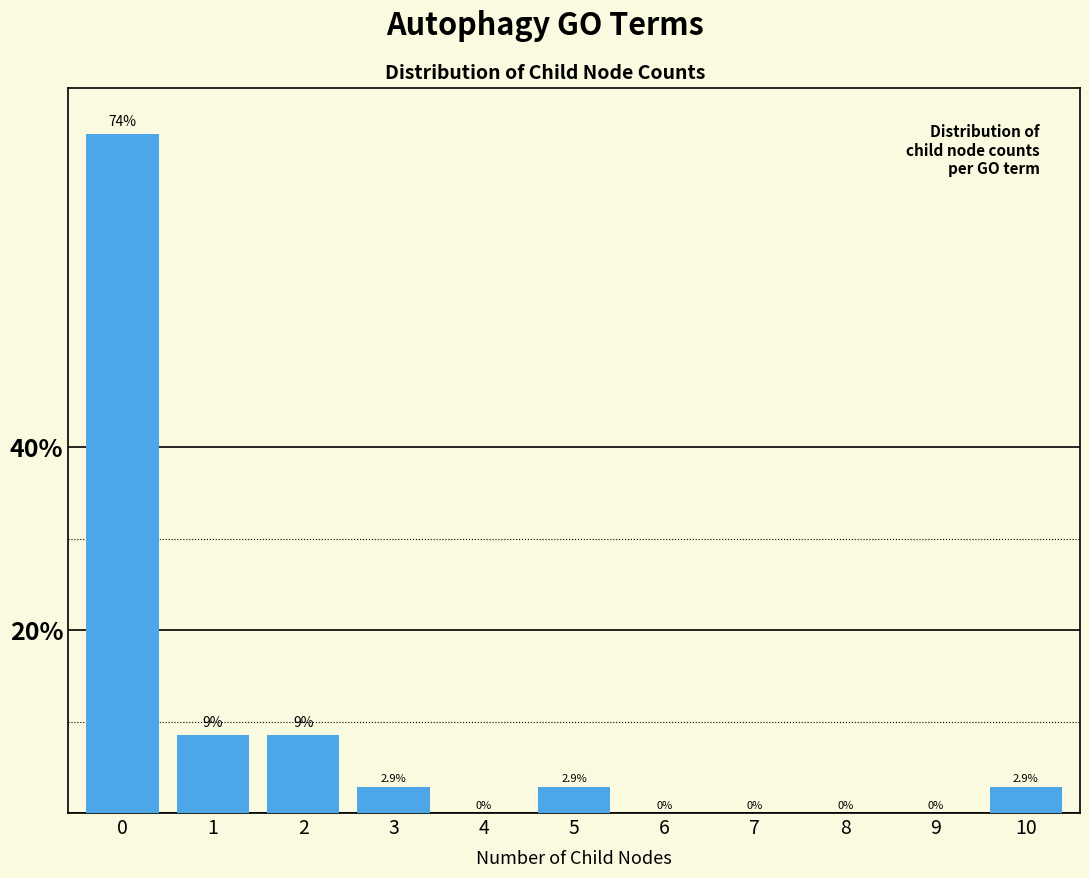

Reading right to left, list all the values displayed in this chart.

10=2.9	9=0.0	8=0.0	7=0.0	6=0.0	5=2.9	4=0.0	3=2.9	2=8.6	1=8.6	0=74.3